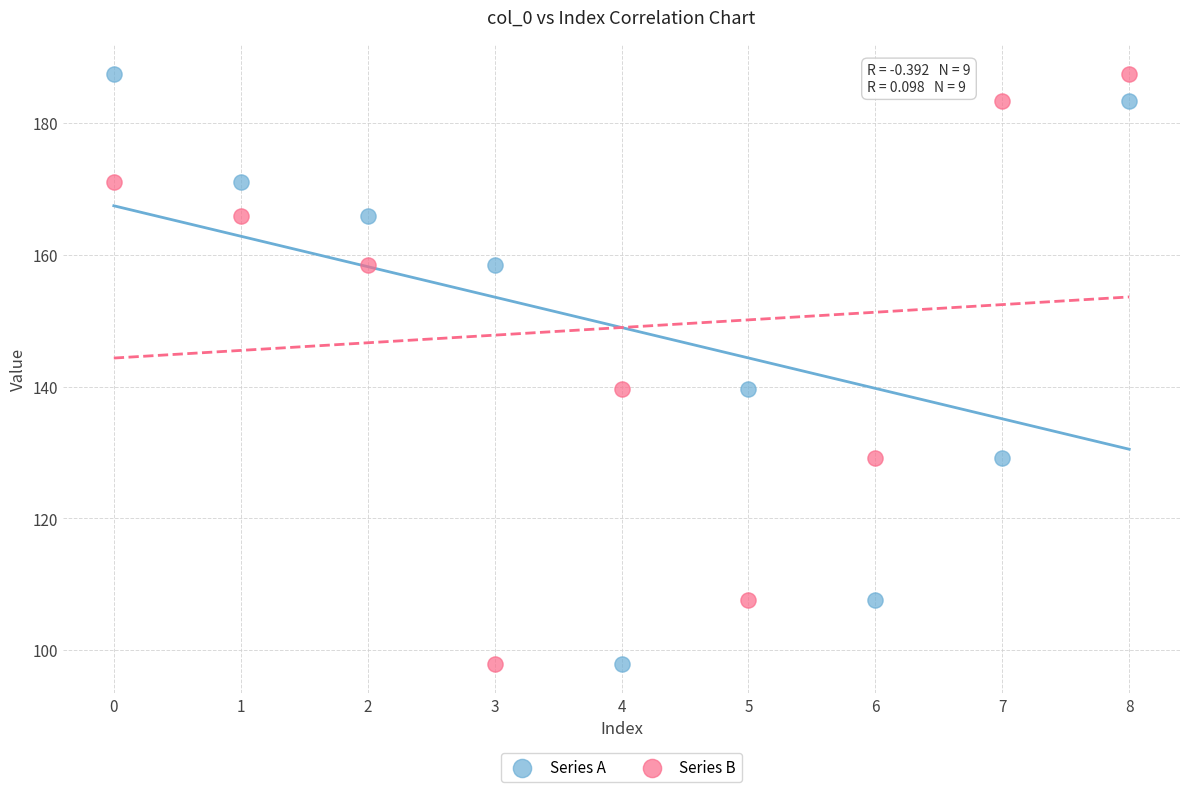

What are all the series names shown in the legend?

Series A, Series B